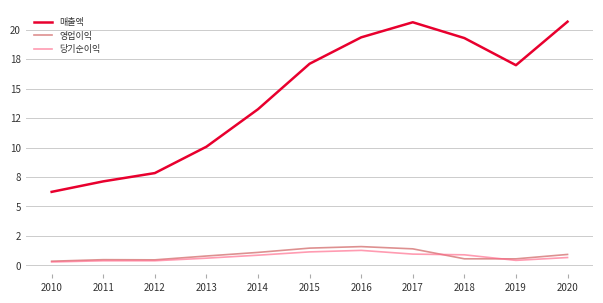

What is the approximate value of 당기순이익 at 2017?

1.0